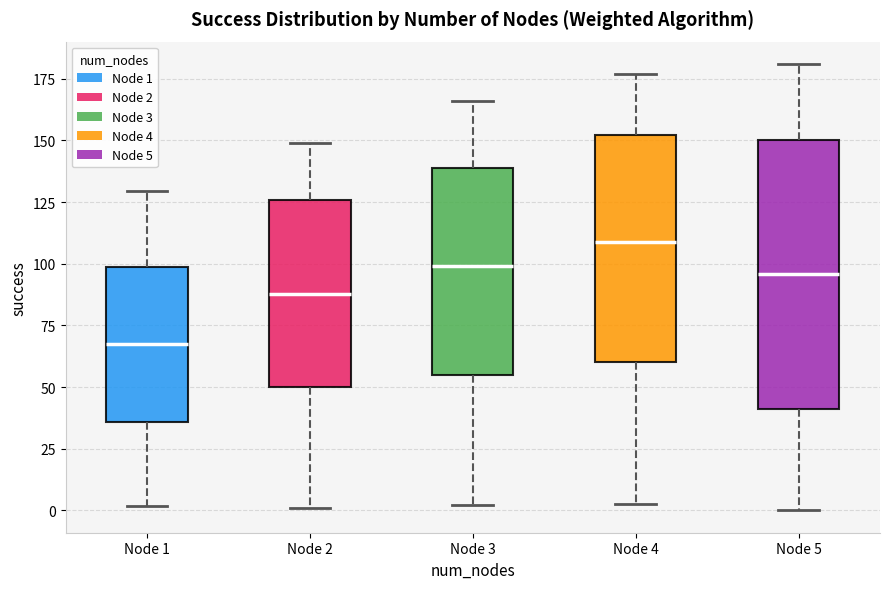

Comparing the boxes themselves (not the whiskers), which one is the tallest?

Node 5